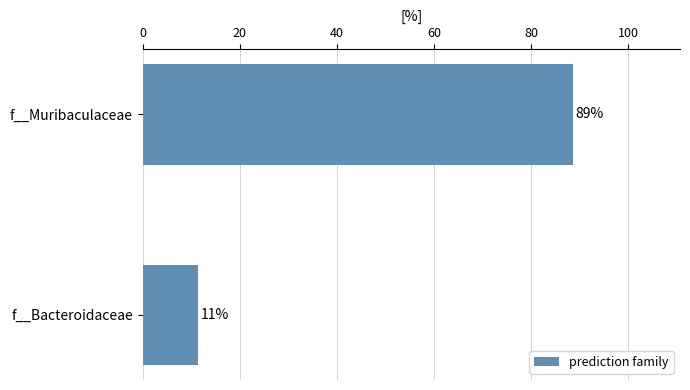

What is the smallest value displayed?

11.4